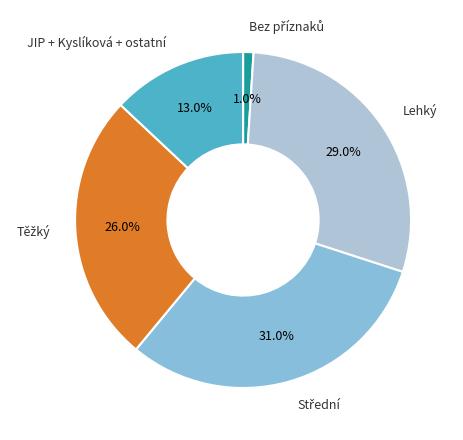

Does any single category account for the majority?

No